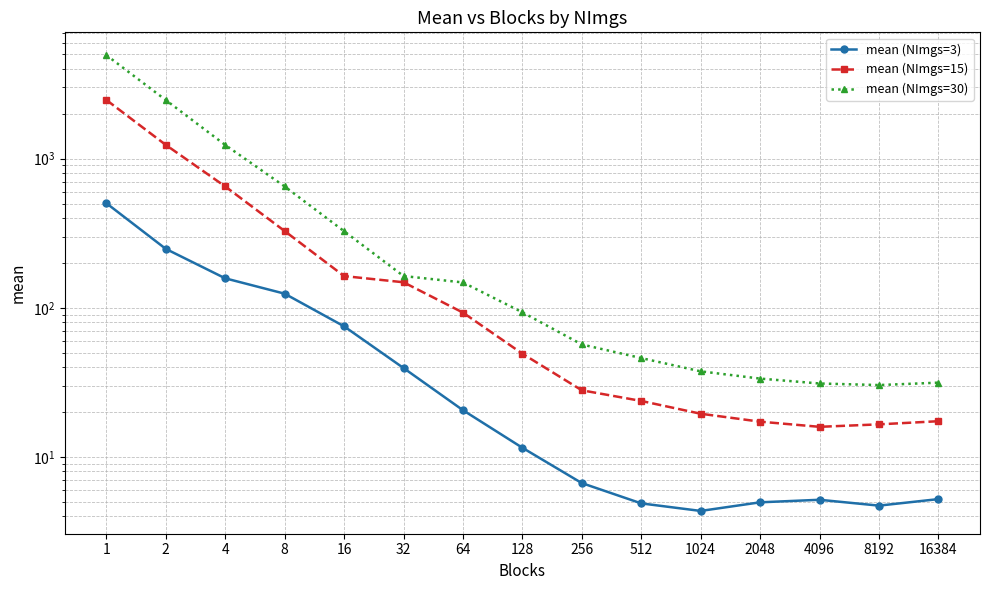

What is the total value across all series at 32?

350.9